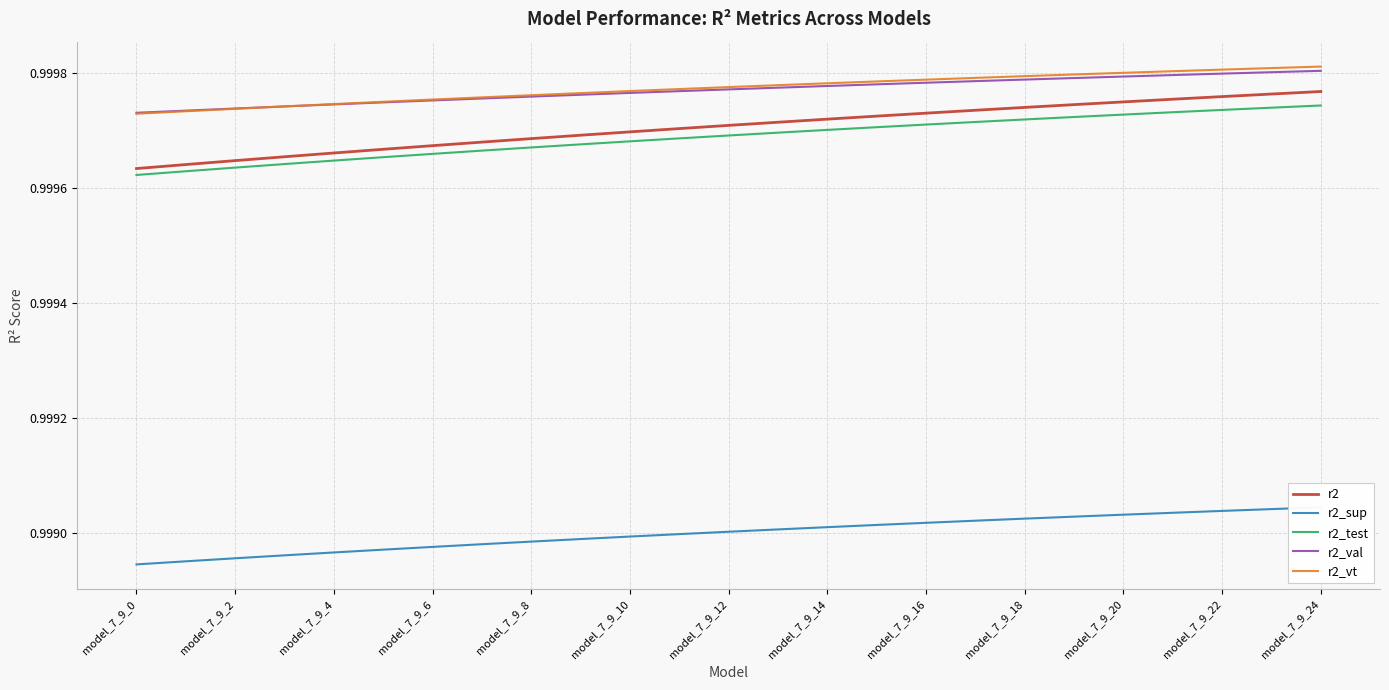

Is it true that r2_vt equals 1.3 at model_7_9_6?

False